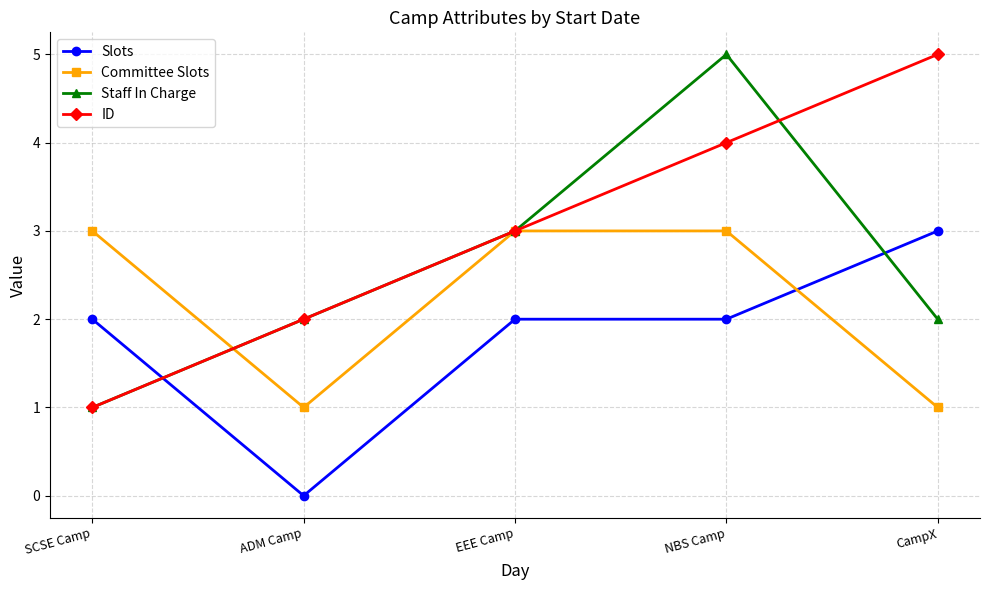

How many lines are shown in the chart?

4